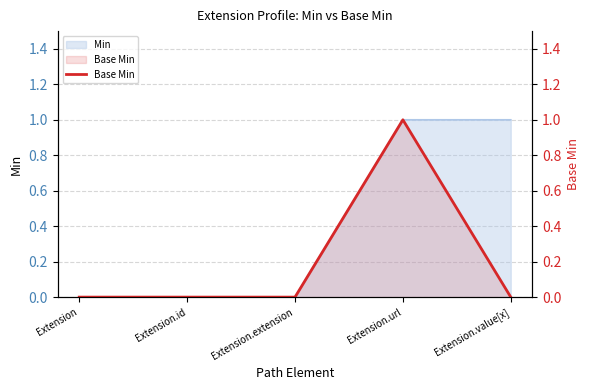

List the labels in order of value, smallest first.

Extension, Extension.id, Extension.extension, Extension.value[x], Extension.url